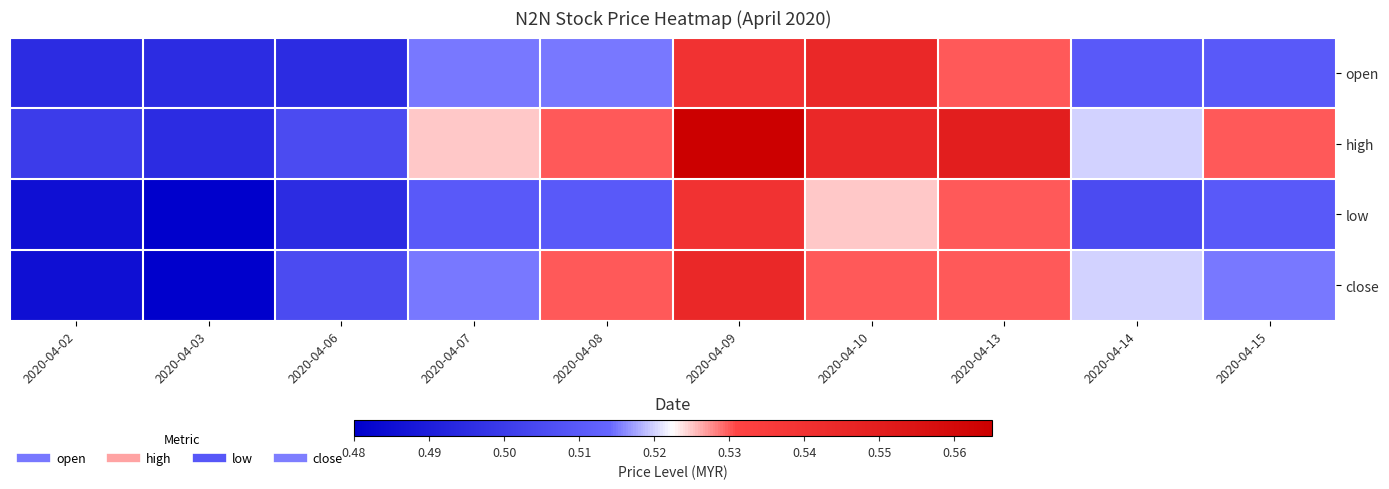

At how many categories does at least one series exceed 0?

10